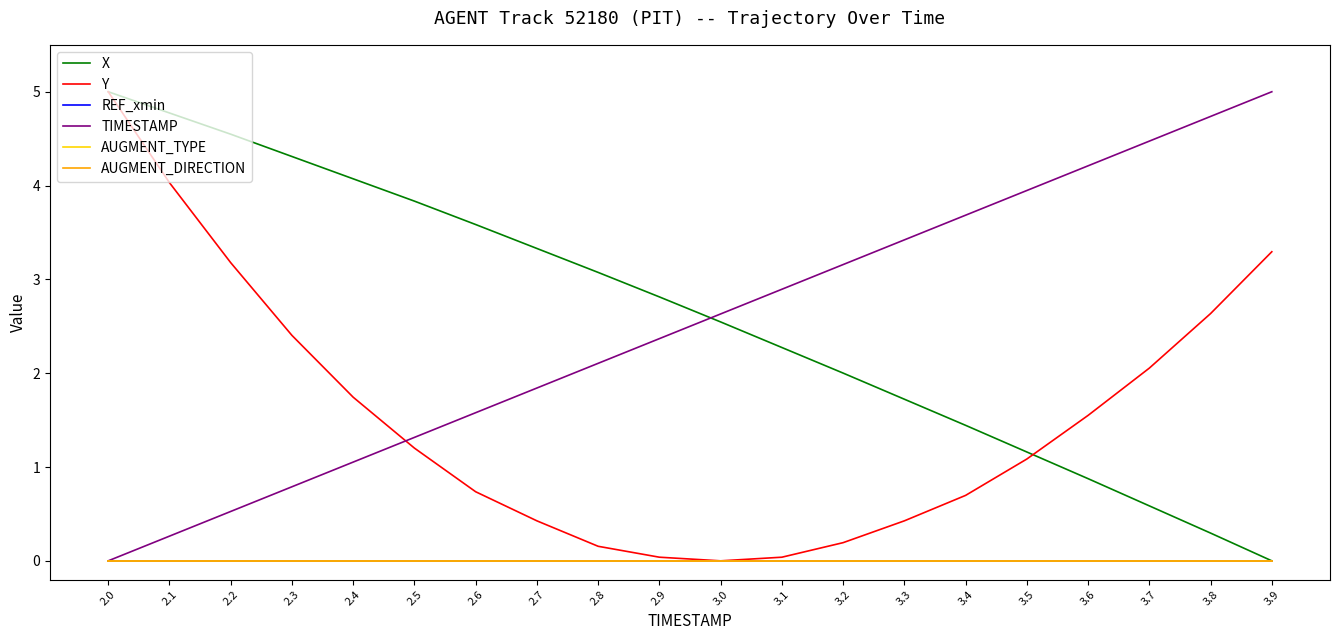

Is this an area chart (filled region under the line)?

No